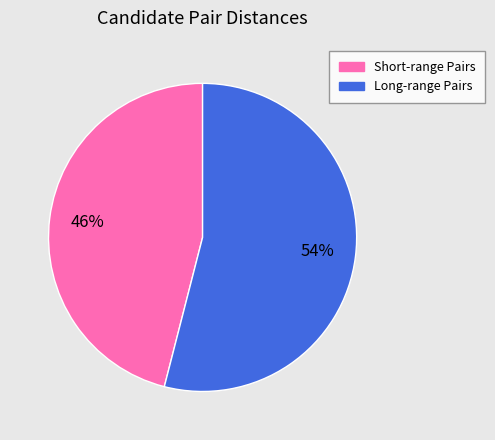

How many slices are in this pie chart?

2